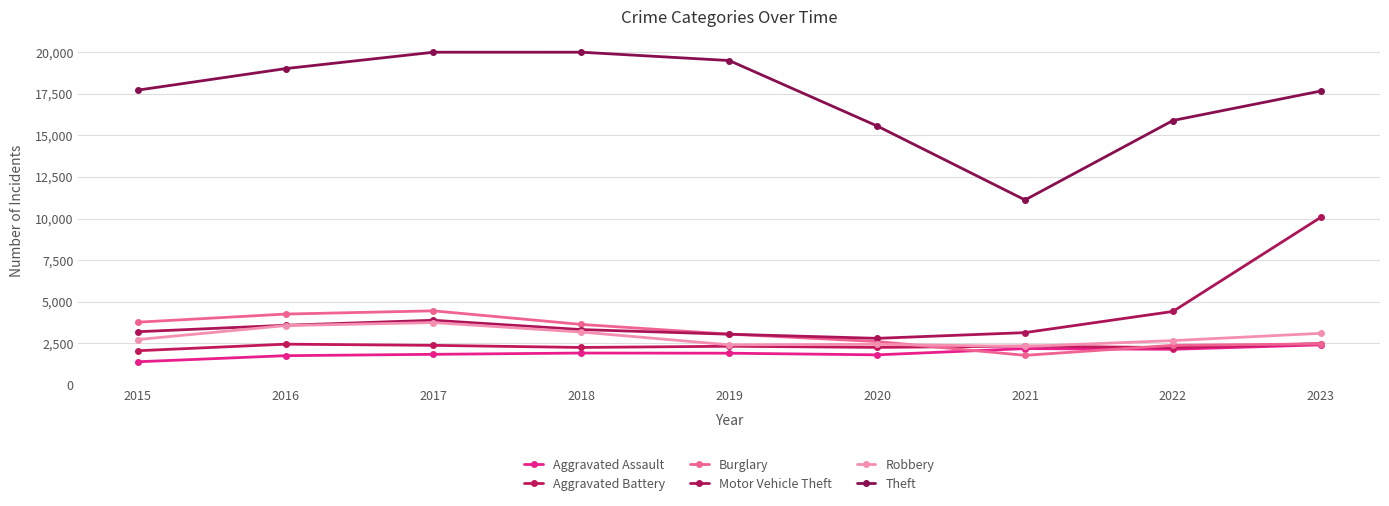

True or false: Motor Vehicle Theft and Aggravated Assault intersect in this chart.

False